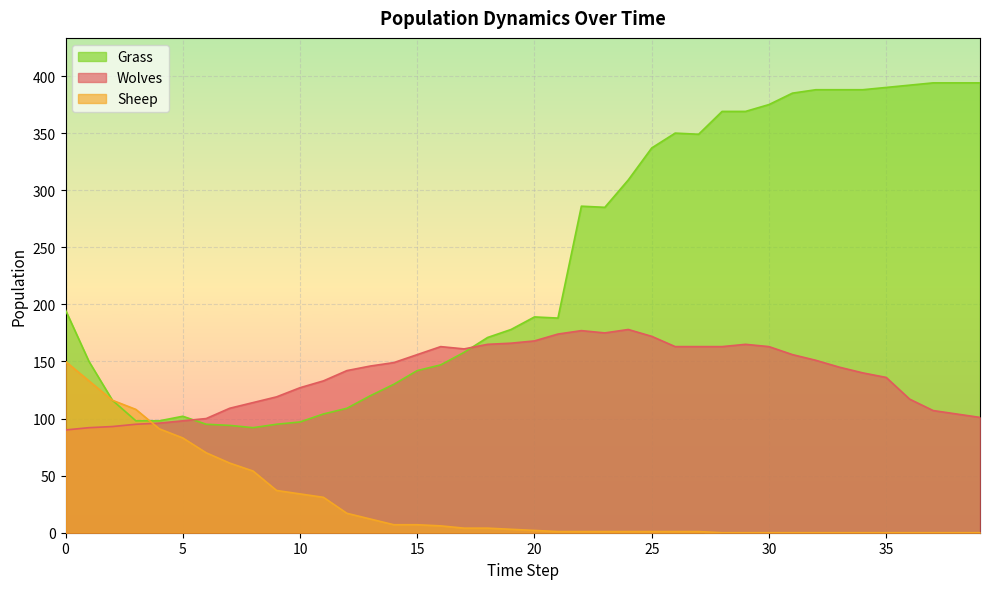

Reading left to right, what are all the values shown in this chart?

Wolves: 0=90	1=92	2=93	3=95	4=96	5=98	6=100	7=109	8=114	9=119	10=127	11=133	12=142	13=146	14=149	15=156	16=163	17=161	18=165	19=166	20=168	21=174	22=177	23=175	24=178	25=172	26=163	27=163	28=163	29=165	30=163	31=156	32=151	33=145	34=140	35=136	36=117	37=107	38=104	39=101
Sheep: 0=150	1=133	2=116	3=108	4=91	5=83	6=70	7=61	8=54	9=37	10=34	11=31	12=17	13=12	14=7	15=7	16=6	17=4	18=4	19=3	20=2	21=1	22=1	23=1	24=1	25=1	26=1	27=1	28=0	29=0	30=0	31=0	32=0	33=0	34=0	35=0	36=0	37=0	38=0	39=0
Grass: 0=195	1=150	2=116	3=98	4=98	5=102	6=95	7=94	8=92	9=95	10=97	11=104	12=109	13=120	14=130	15=142	16=147	17=158	18=171	19=178	20=189	21=188	22=286	23=285	24=309	25=337	26=350	27=349	28=369	29=369	30=375	31=385	32=388	33=388	34=388	35=390	36=392	37=394	38=394	39=394